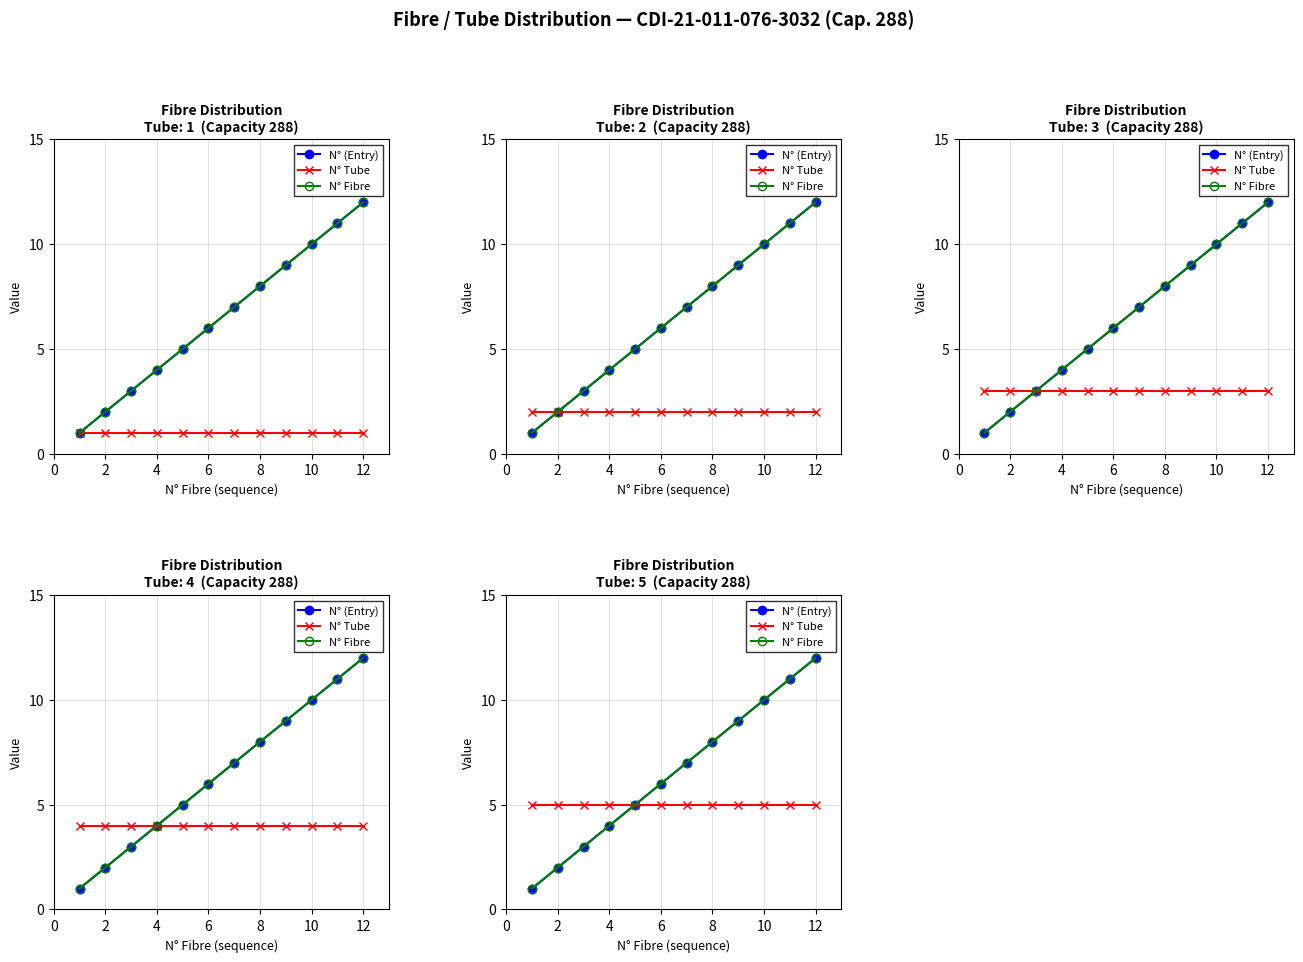

Between 8 and 12, which series saw the biggest shift?

N° (Entry)